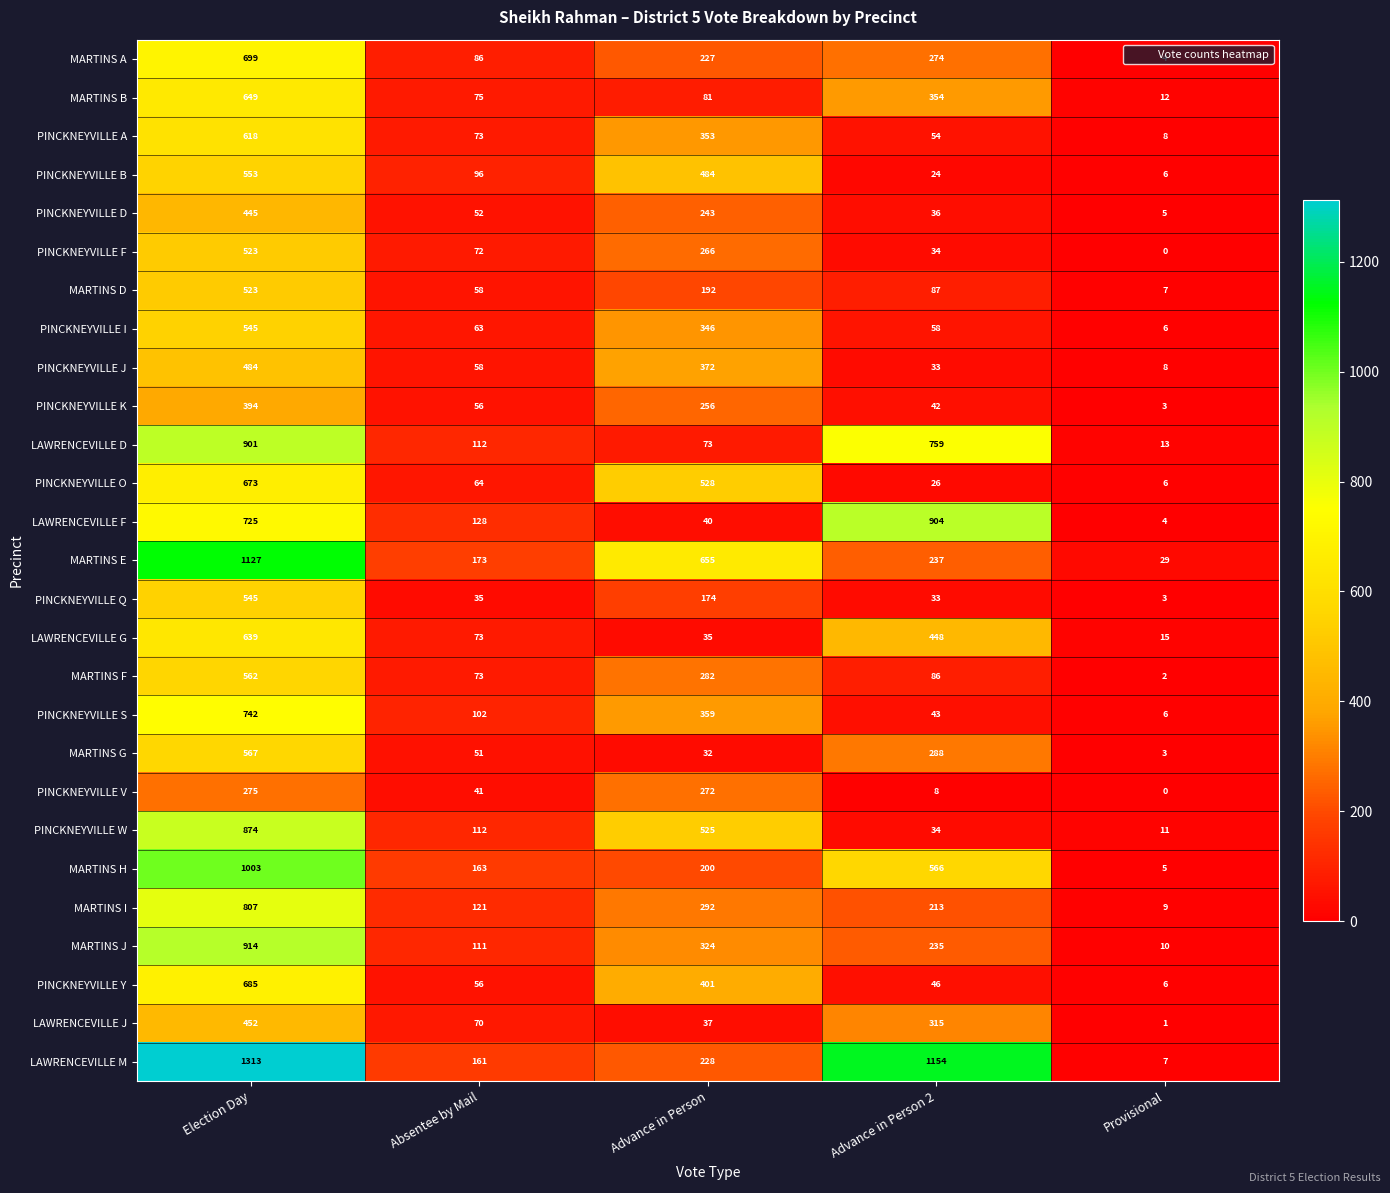

The MARTINS D series shows 3 at Provisional. True or false?

False